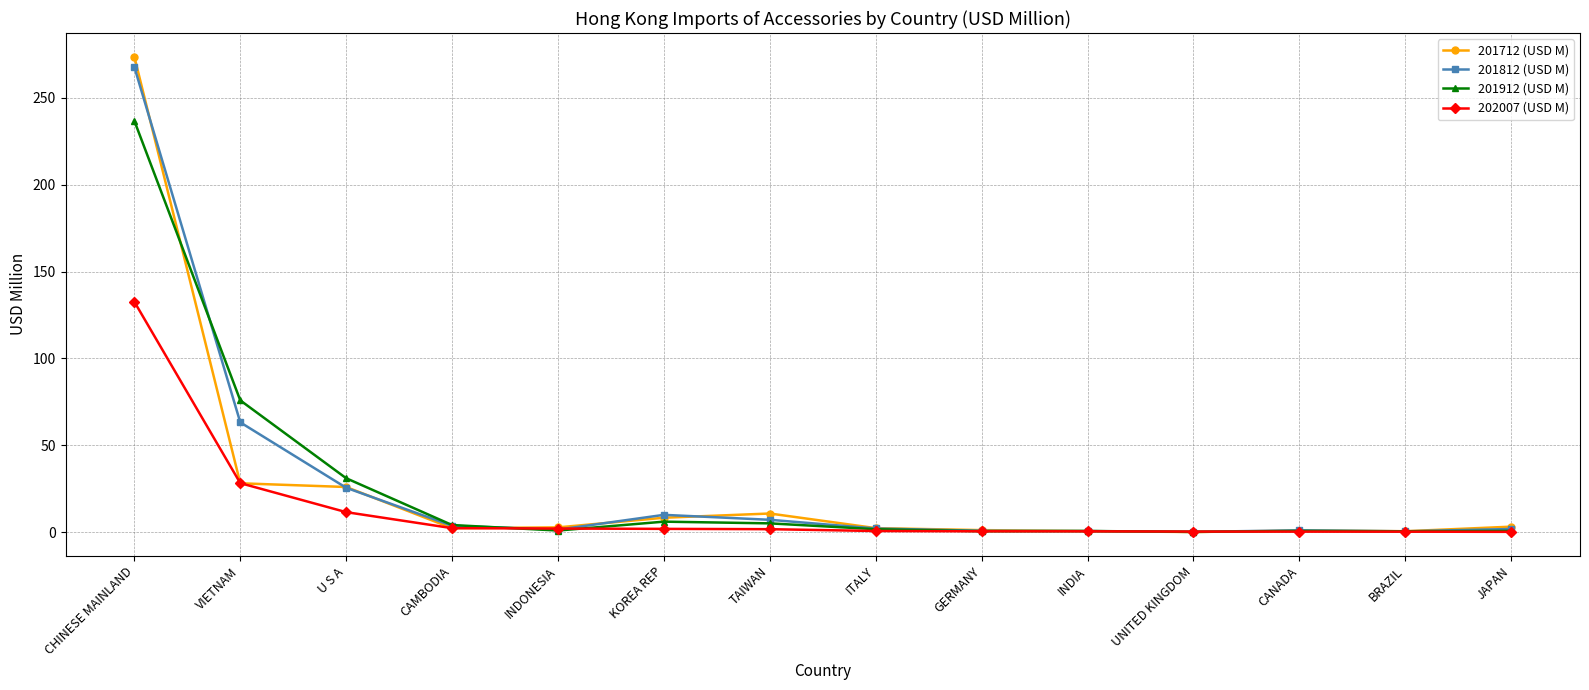

At which label does 201712 (USD M) first exceed 2?

CHINESE MAINLAND